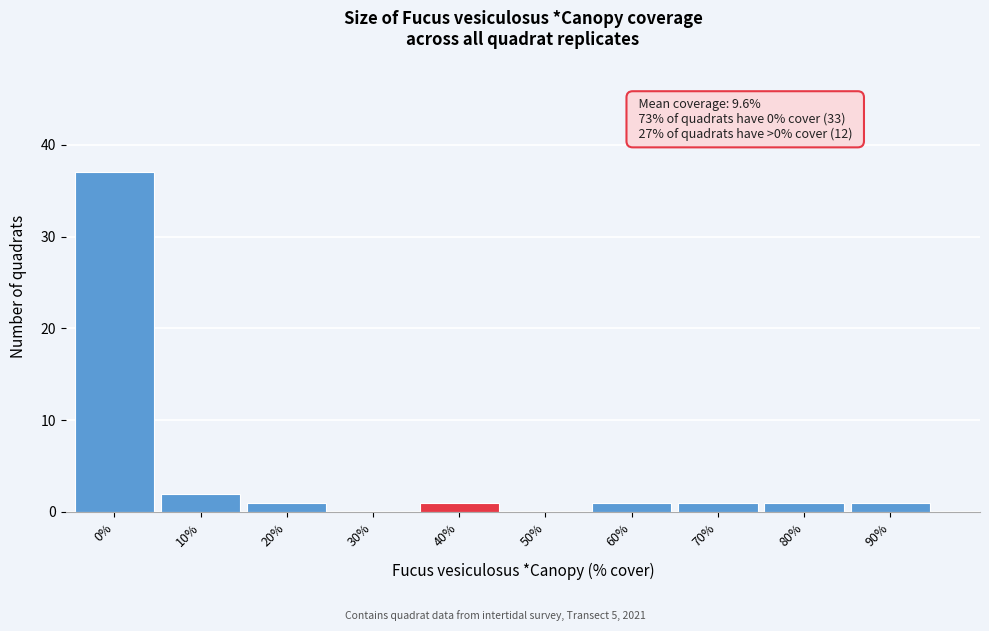

Reading left to right, transcribe all the data shown in this chart.

0%=37	10%=2	20%=1	30%=0	40%=1	50%=0	60%=1	70%=1	80%=1	90%=1